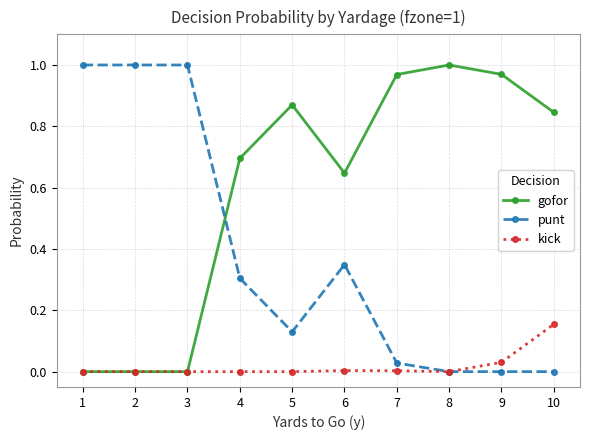

The value of kick at 3 is 0.0. True or false?

True